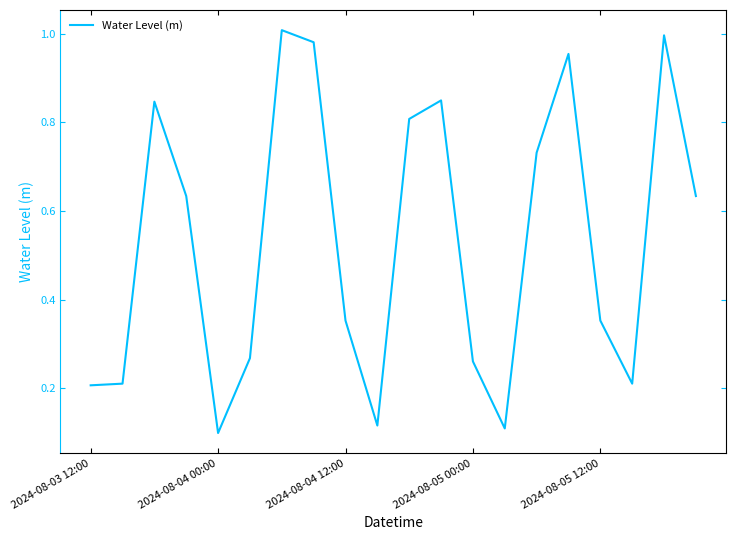

What is the difference between the maximum and minimum values?

0.9